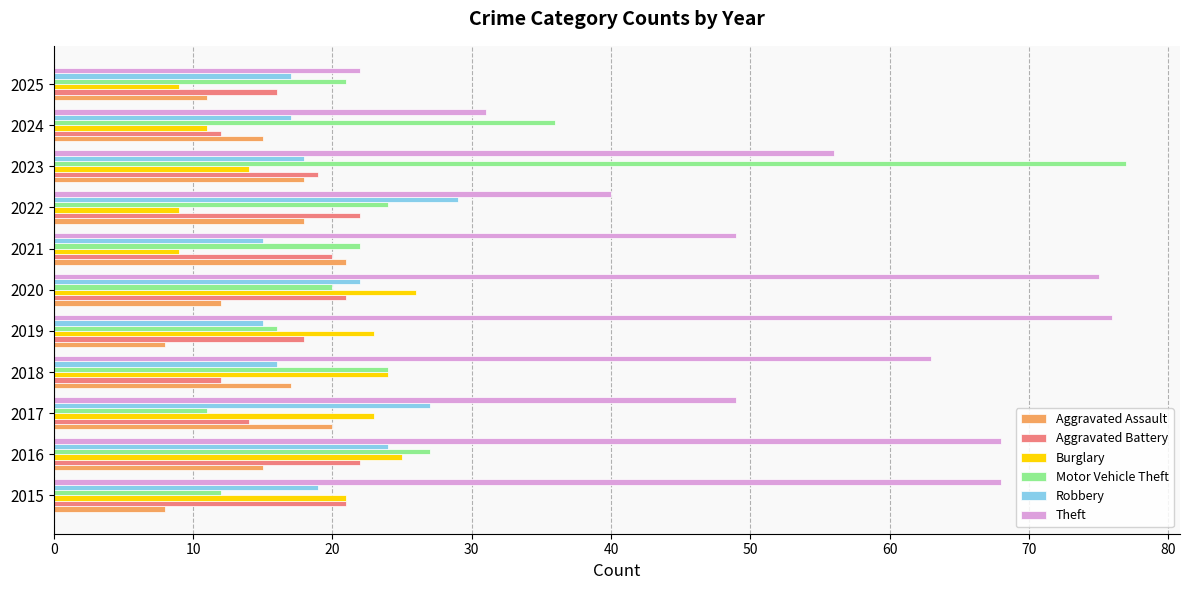

Count the number of data series in this chart.

6